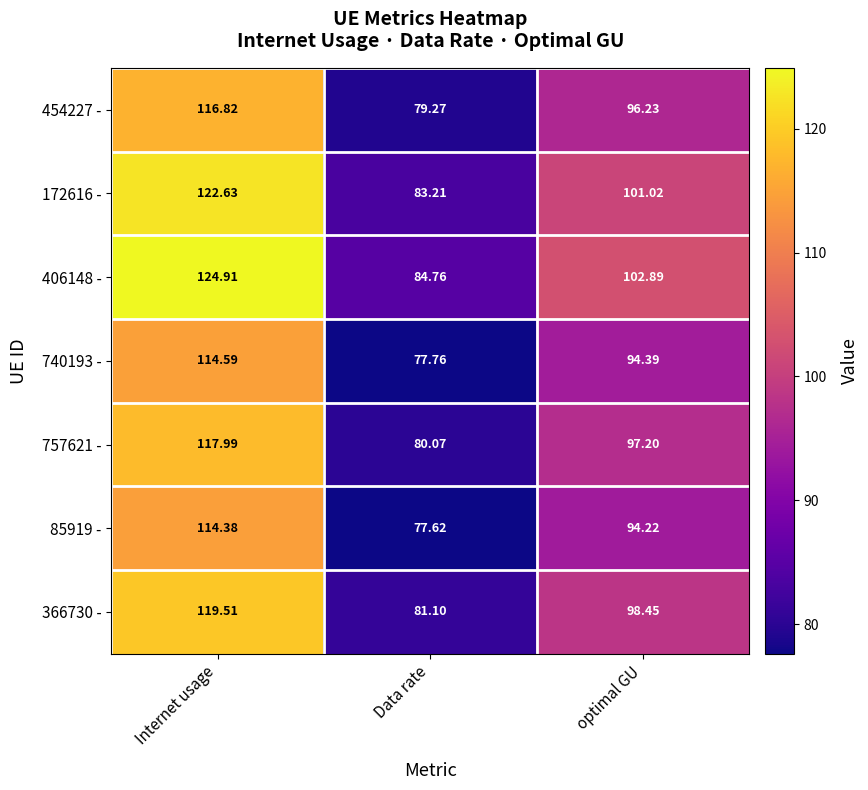

Which series has the widest spread of values?

406148 -